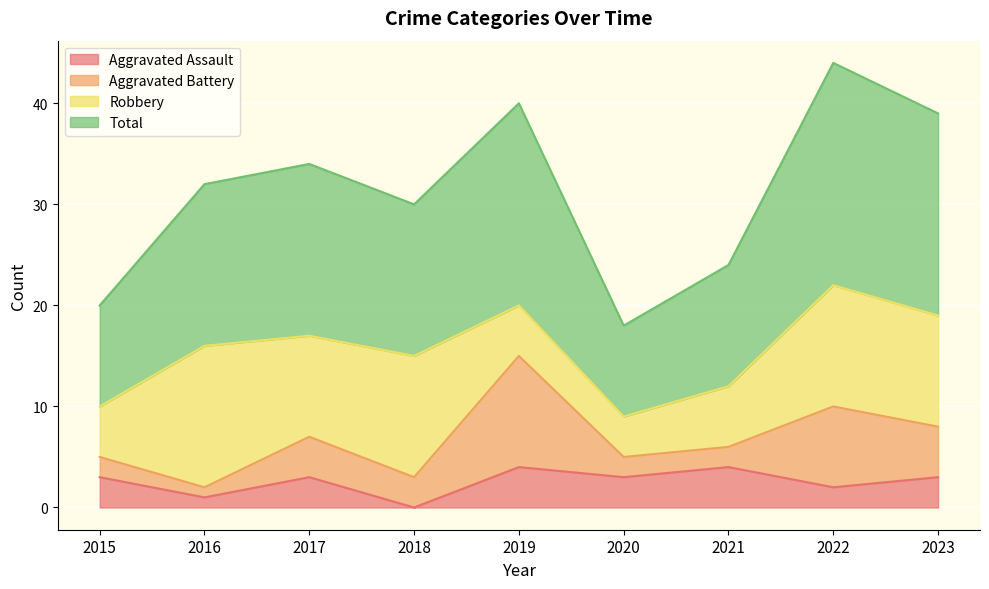

Where is the first local maximum for Aggravated Assault?

2017